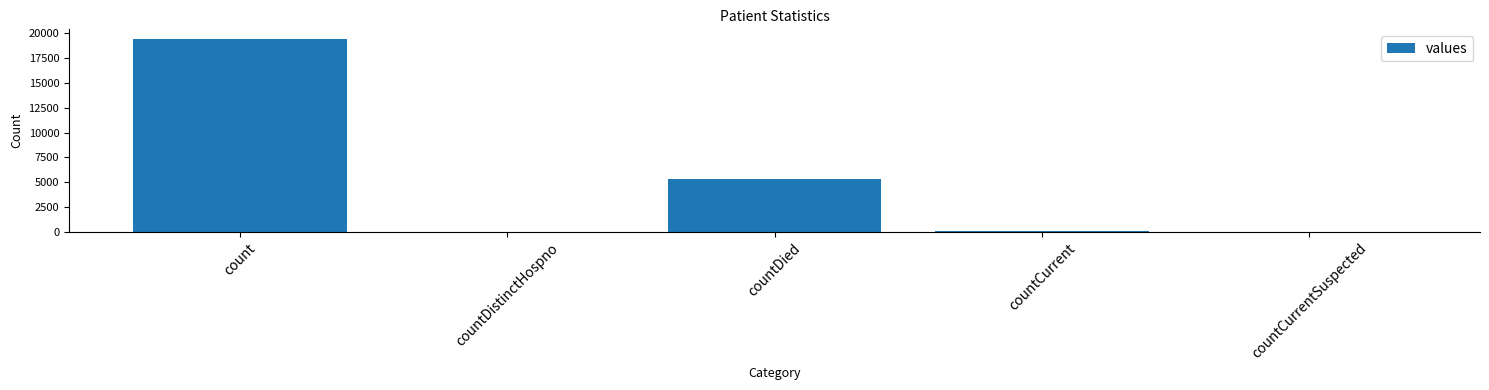

How many distinct data groups are displayed?

1